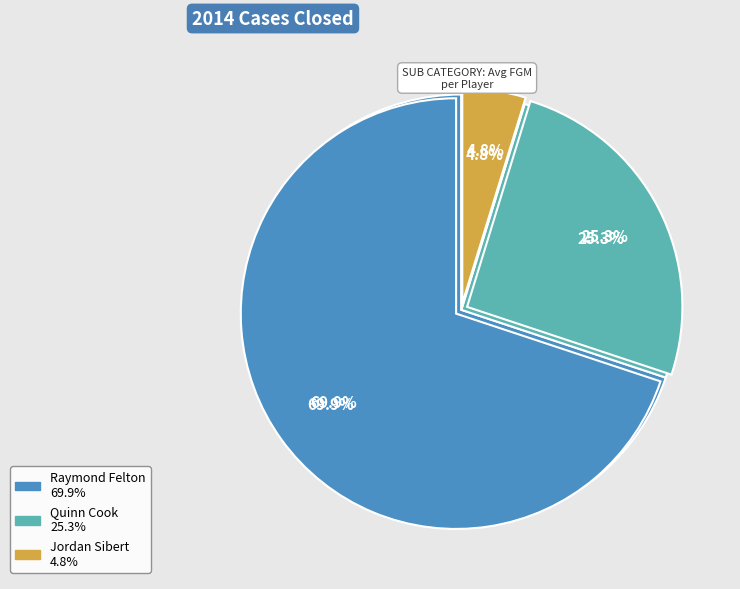

Is Raymond Felton the majority of the pie?

Yes